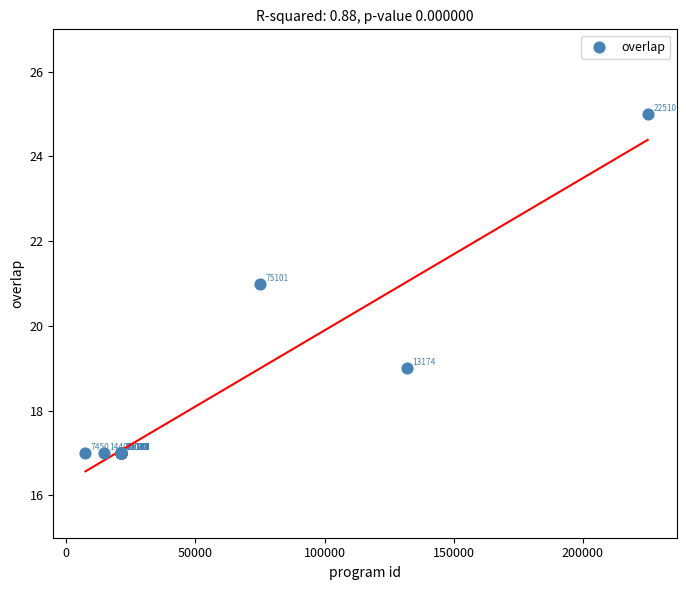

What Y value in the scatter plot is closest to 21?

21